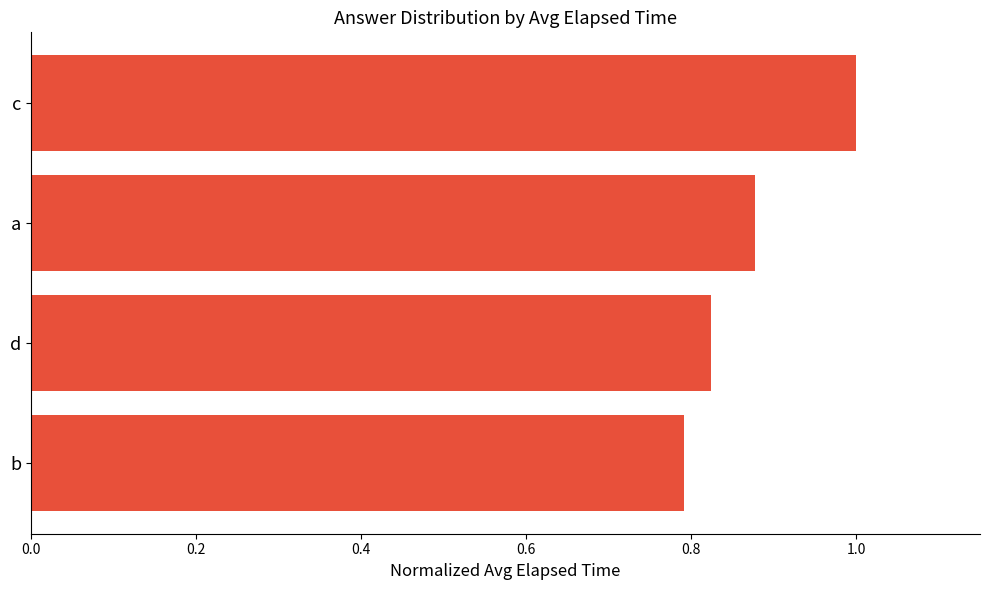

What is the sum of all values?

3.5